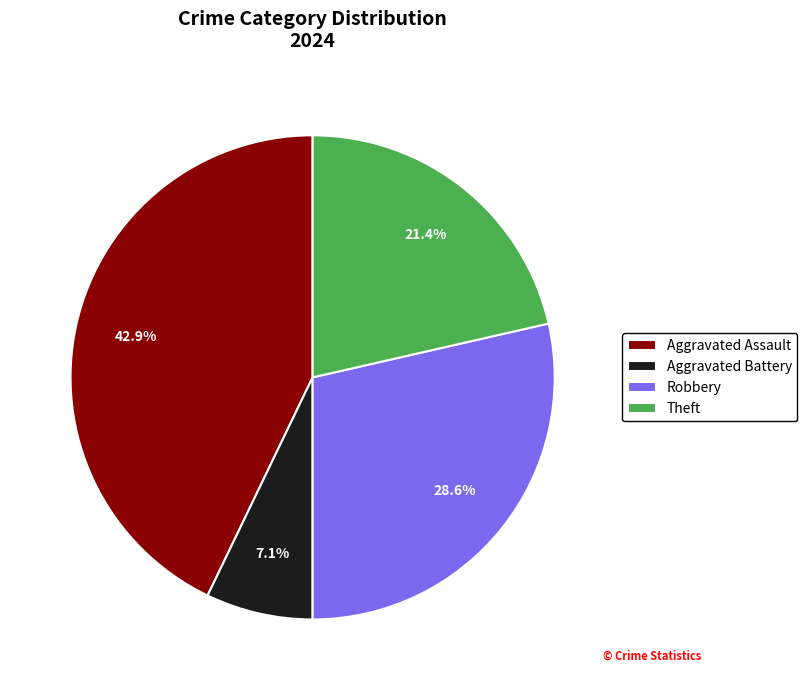

Approximately how many times larger is the value at Theft compared to Robbery?

0.7